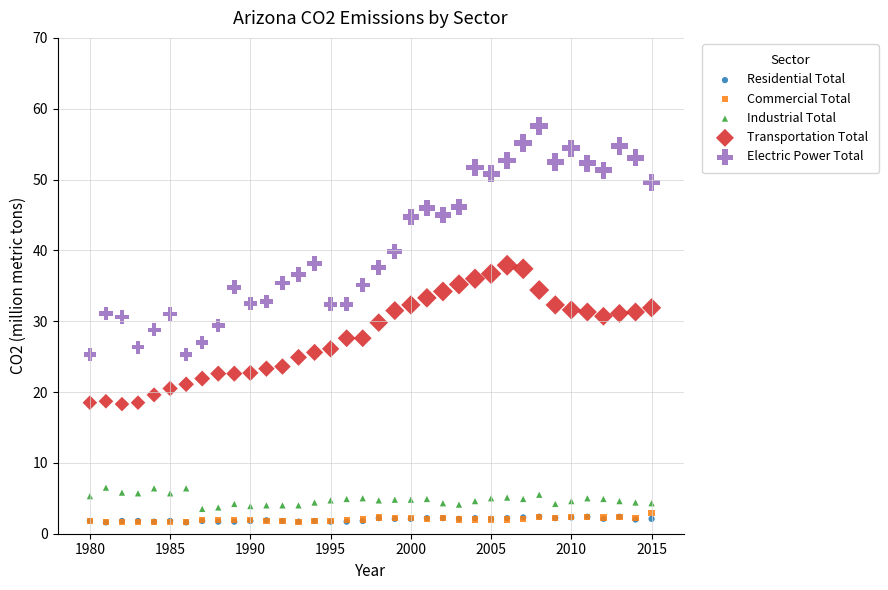

Which series has the widest spread of Y values?

Electric Power Total